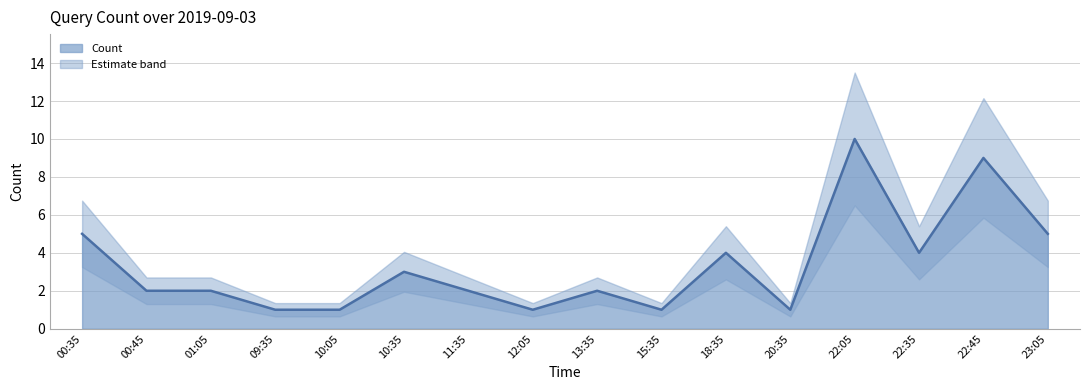

What is the change in value from 10:05 to 11:35?

+1